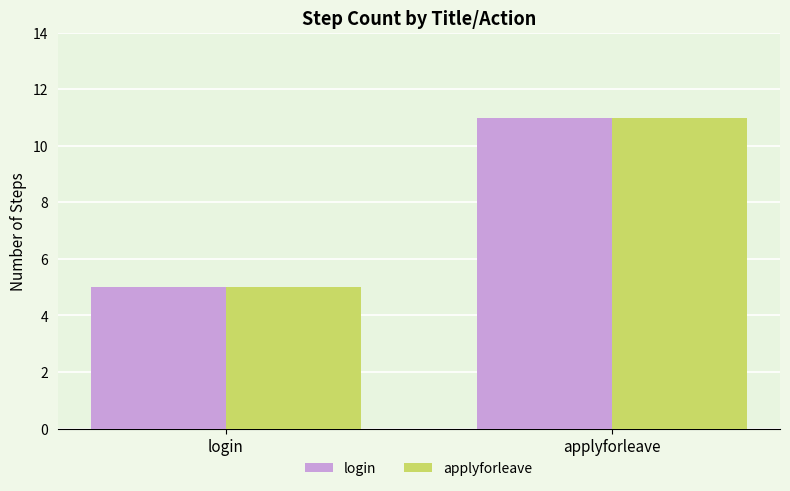

Is it true that login equals 8 at login?

False